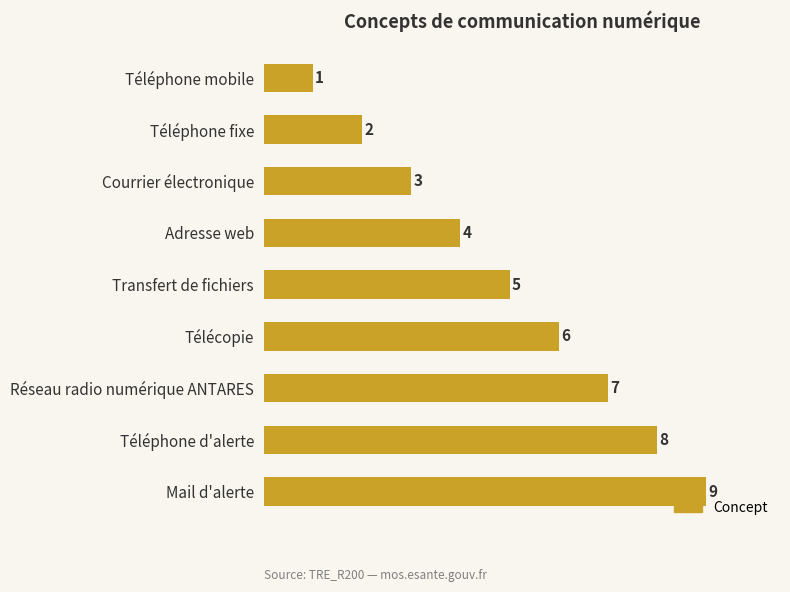

List the labels in order of value, largest first.

Mail d'alerte, Téléphone d'alerte, Réseau radio numérique ANTARES, Télécopie, Transfert de fichiers, Adresse web, Courrier électronique, Téléphone fixe, Téléphone mobile